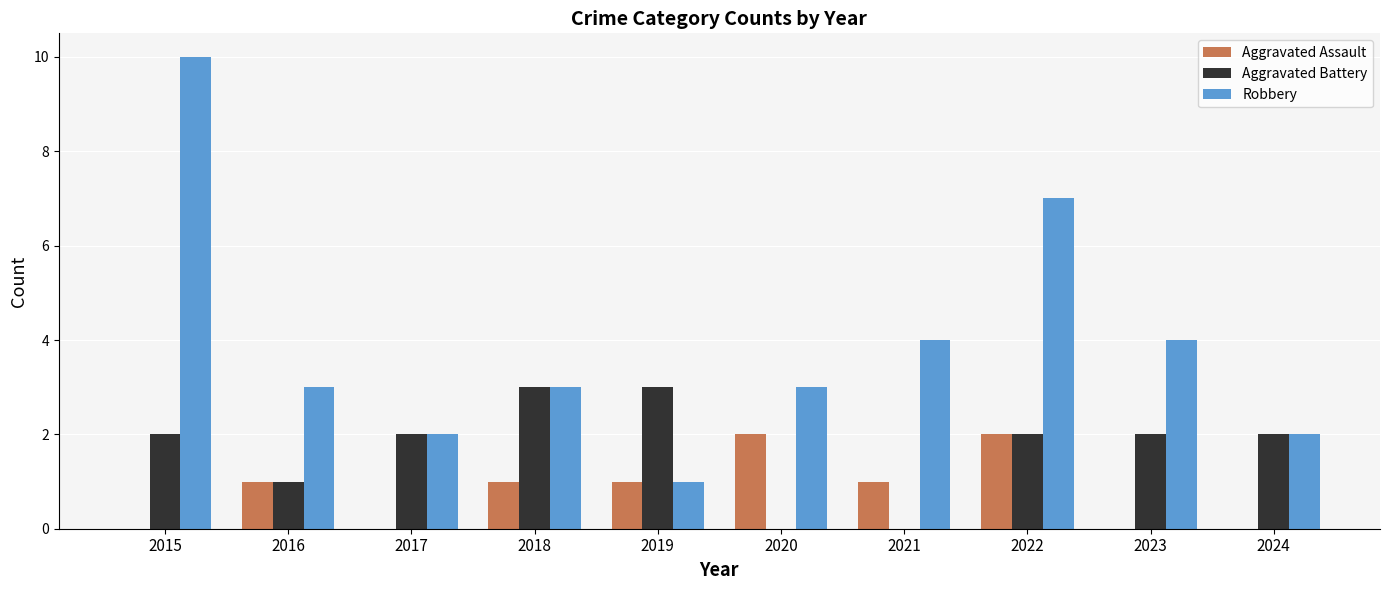

What is the approximate value of Robbery at 2024?

2